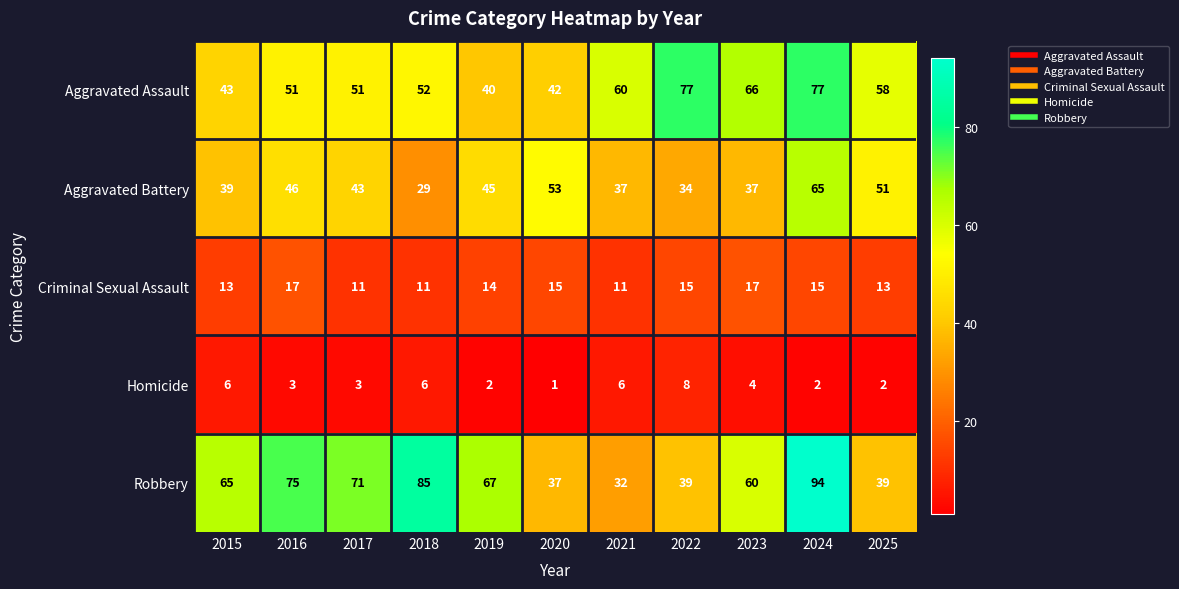

What is the average value of the Robbery series?

60